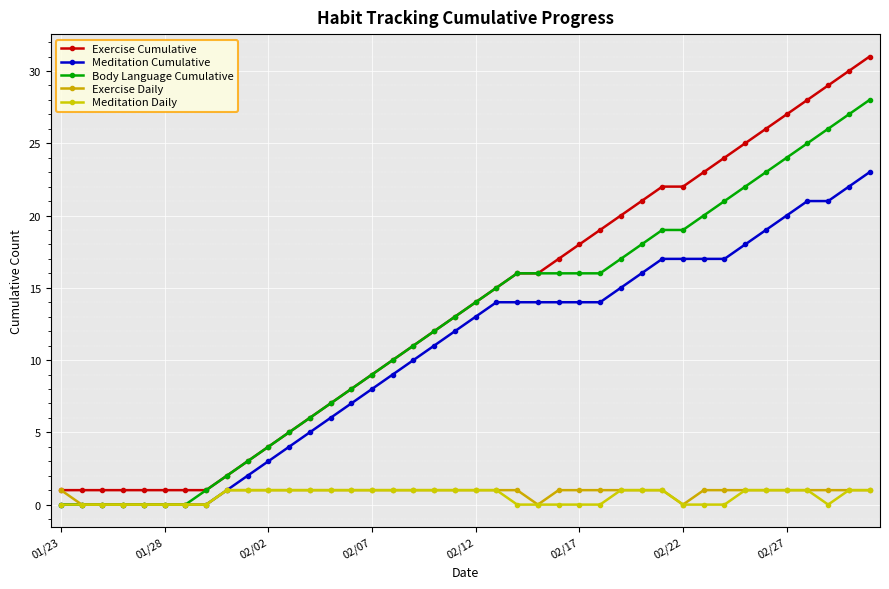

How many data points in Meditation Daily are less than 1?

17